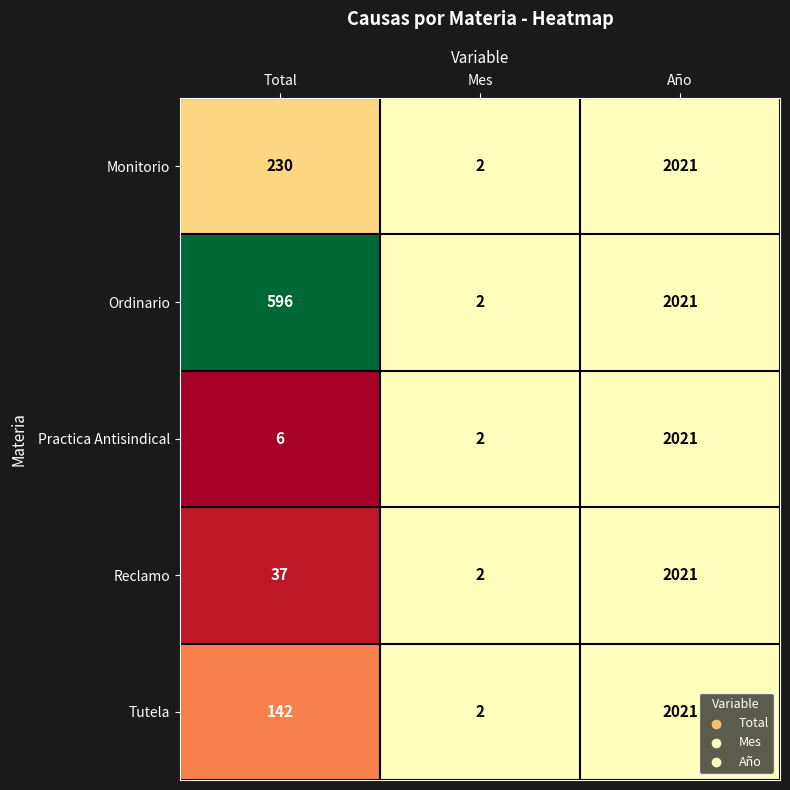

Rank the series at Total from highest to lowest value.

Ordinario, Monitorio, Tutela, Reclamo, Practica Antisindical